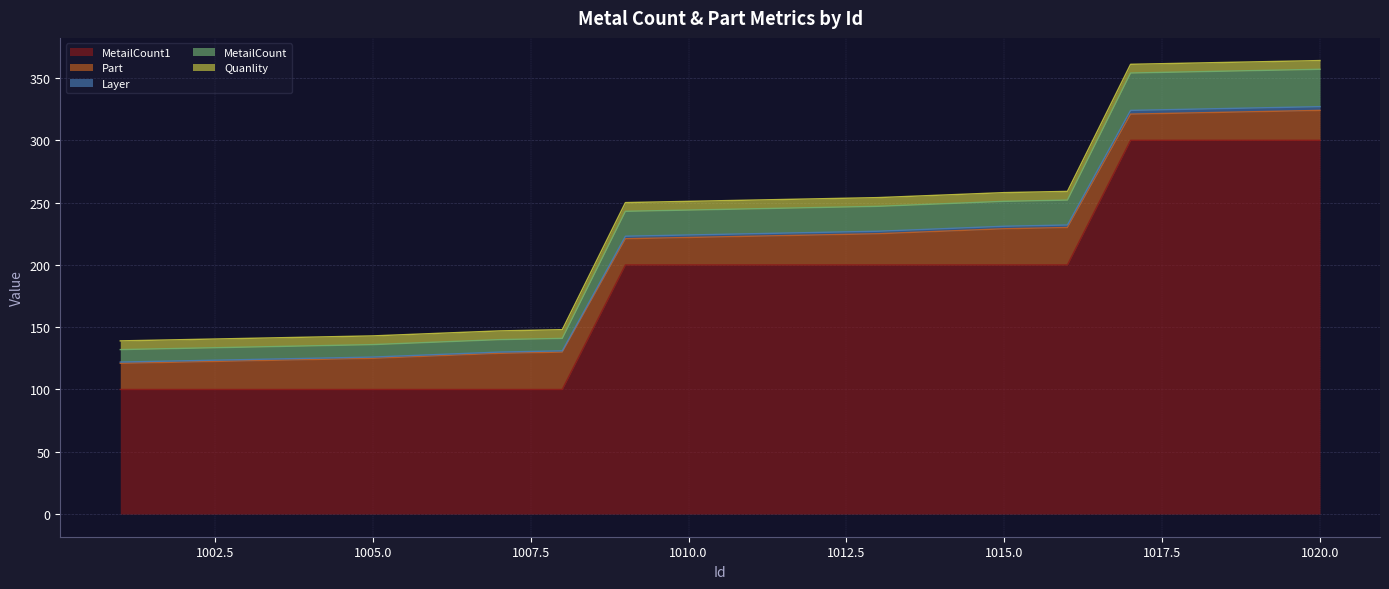

At how many categories does at least one series exceed 203?

12